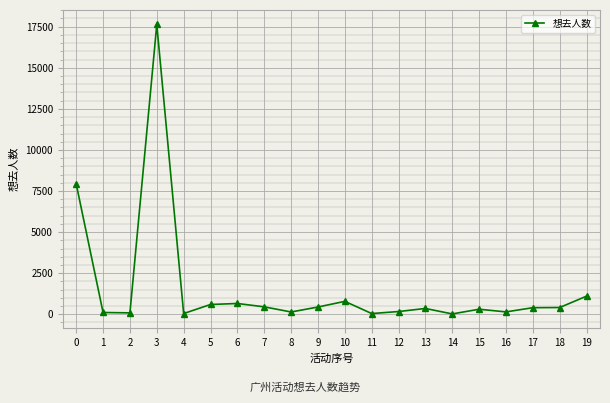

Approximately how many times larger is the value at 0 compared to 12?

47.5